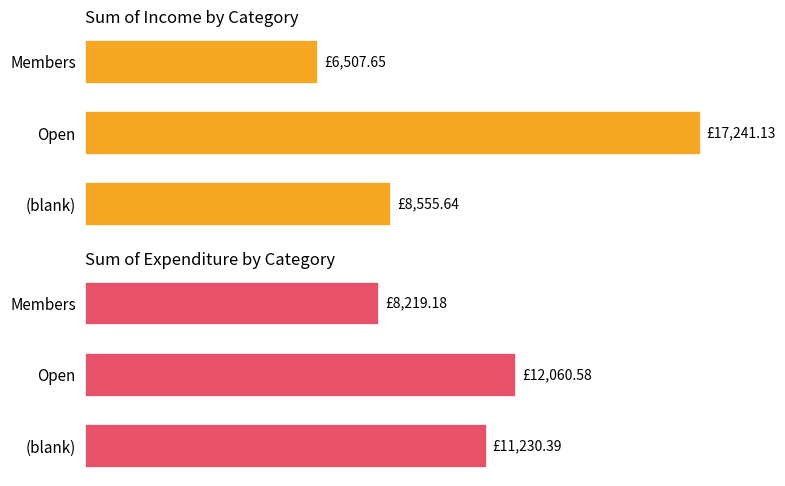

How many data points in Sum of Expenditure by Category are less than 11230?

1